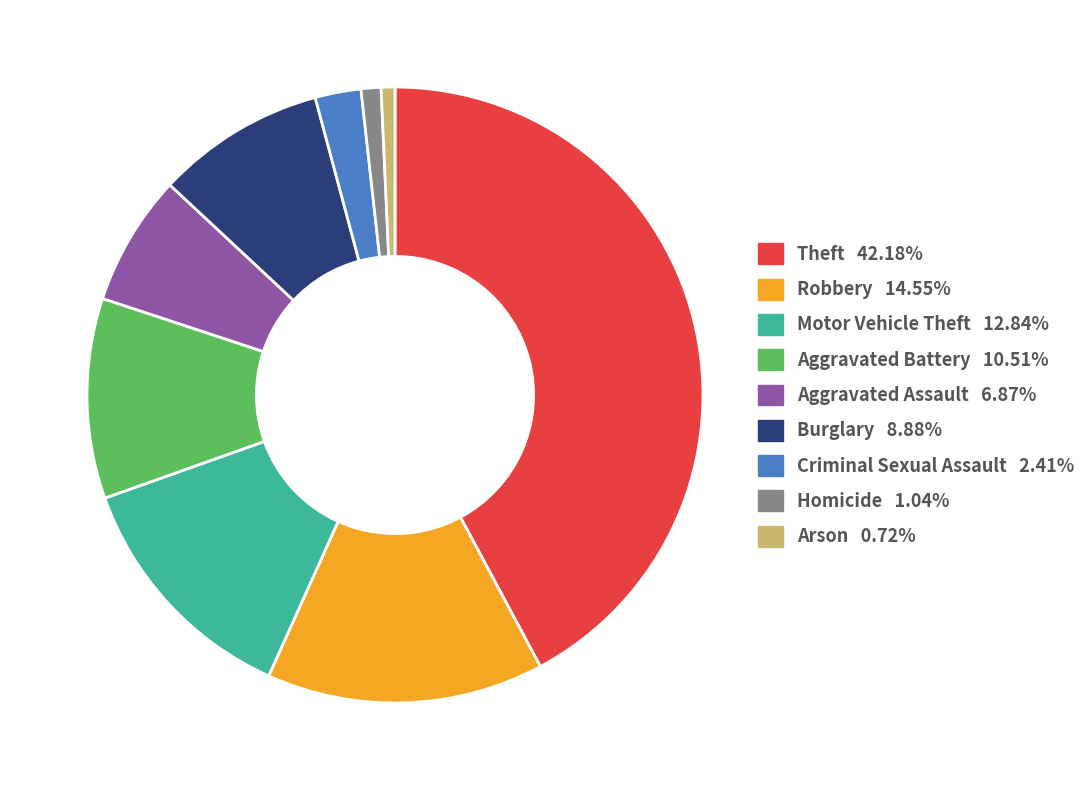

Is the sum of Burglary and Homicide greater than half?

No